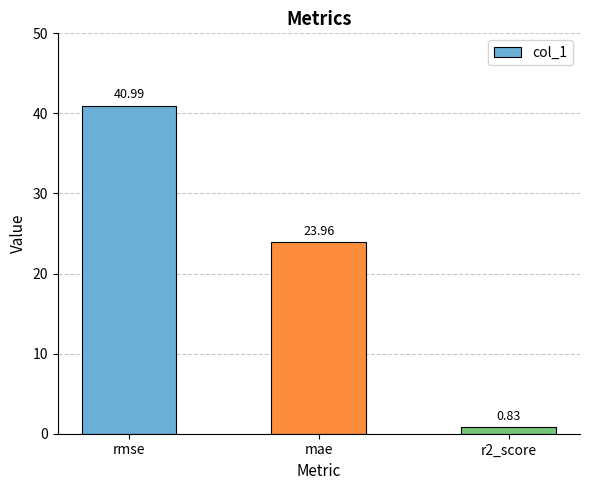

Rank the categories by value from lowest to highest.

r2_score, mae, rmse